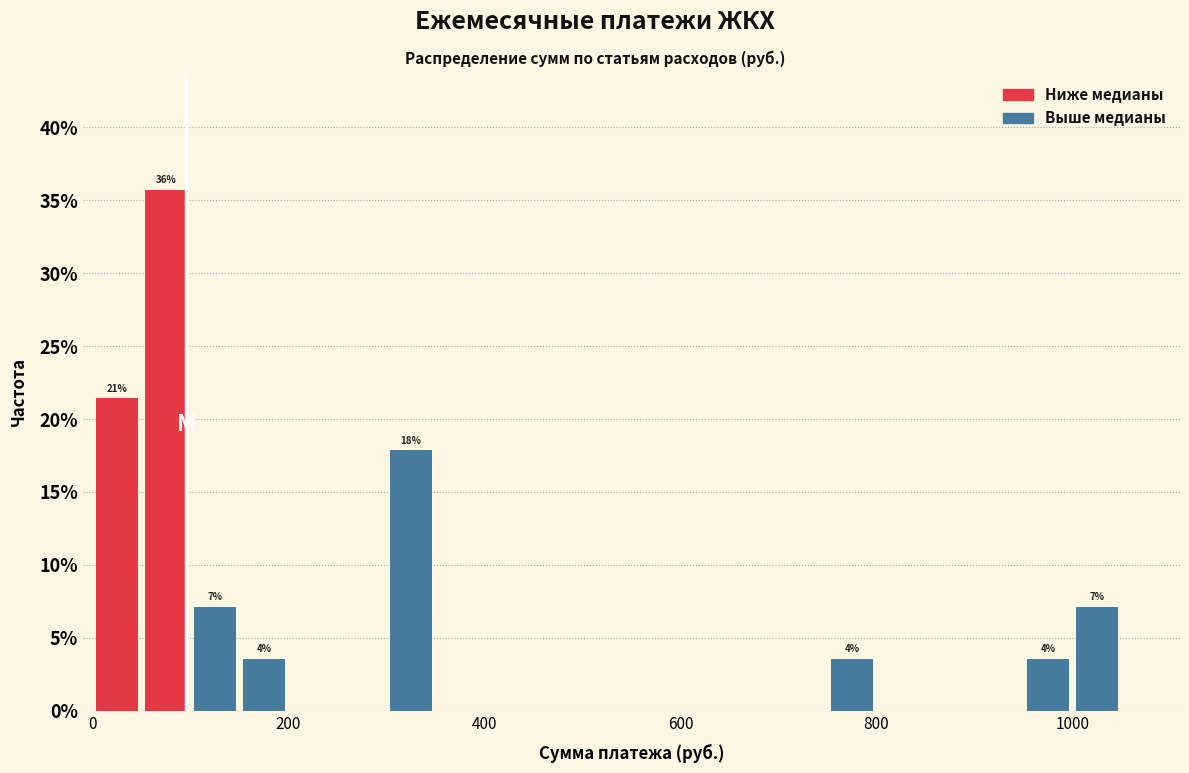

Read against the x-axis, roughly where is the centre of the tallest bar?

80